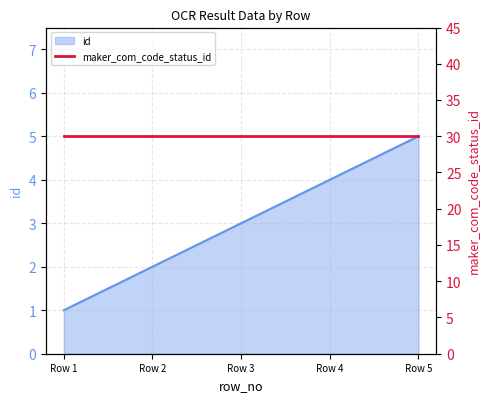

How many values are between 2 and 4?

3